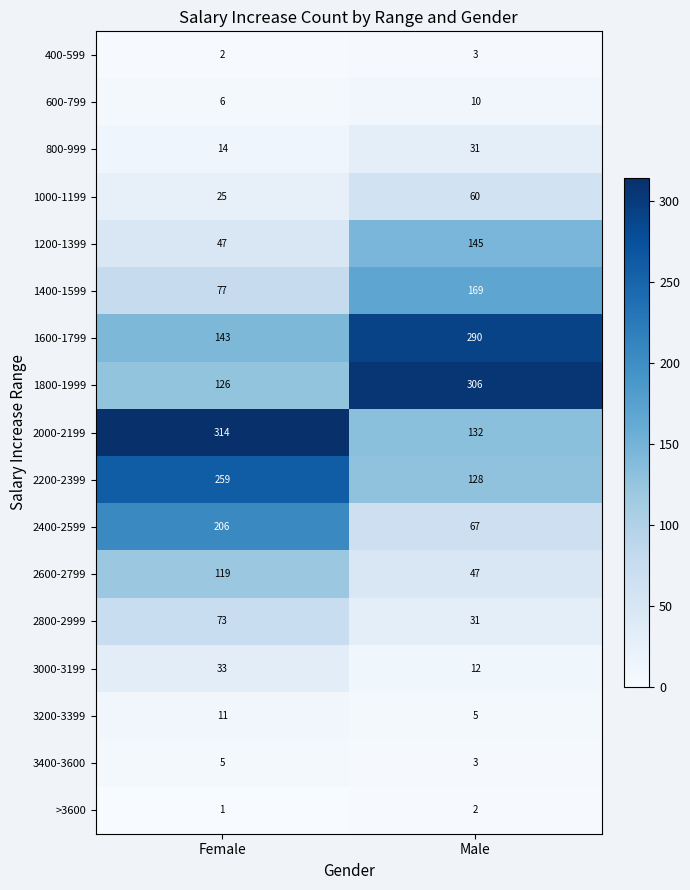

What is the difference between the maximum and minimum values in the 3200-3399 series?

6